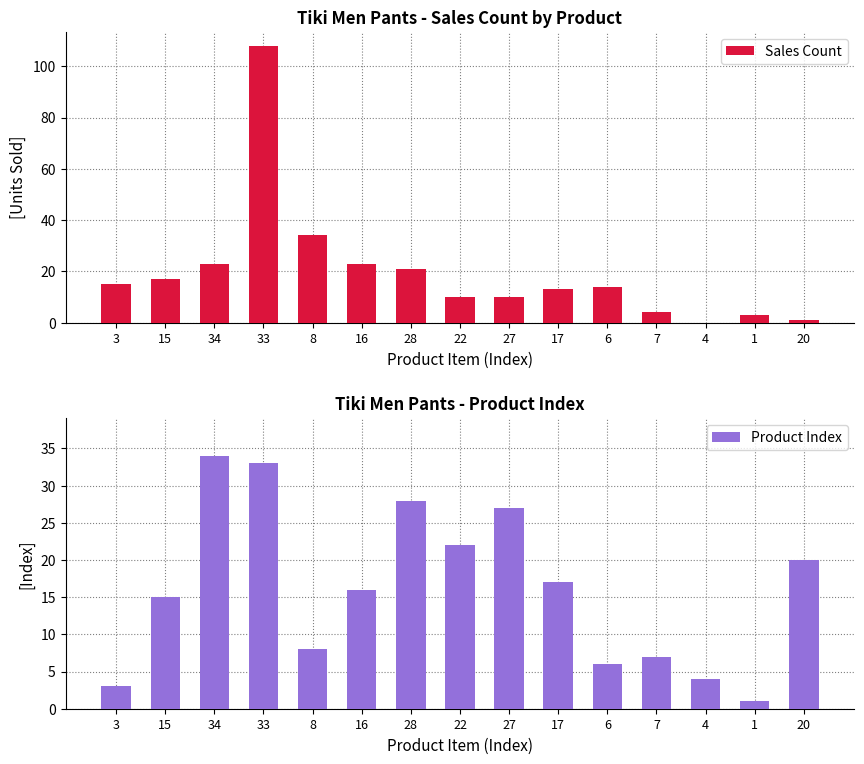

Which series has the largest range (max minus min)?

Sales Count